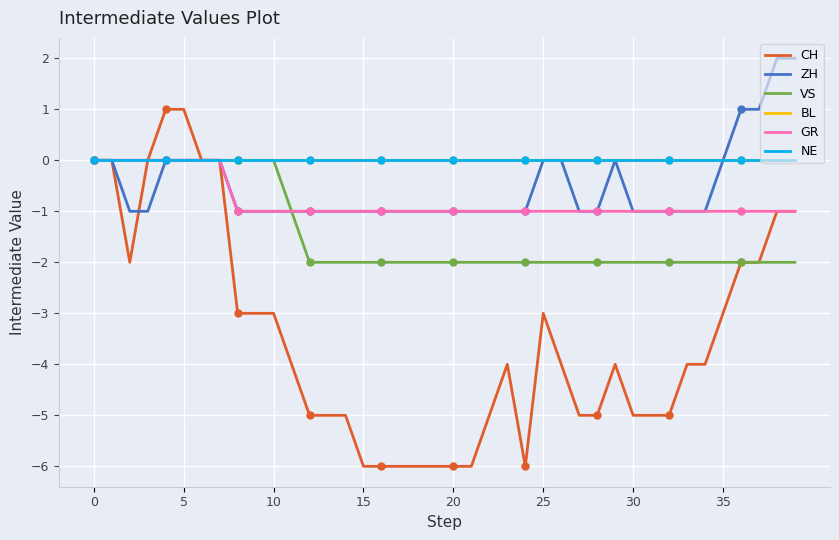

Does the chart have visible grid lines?

Yes